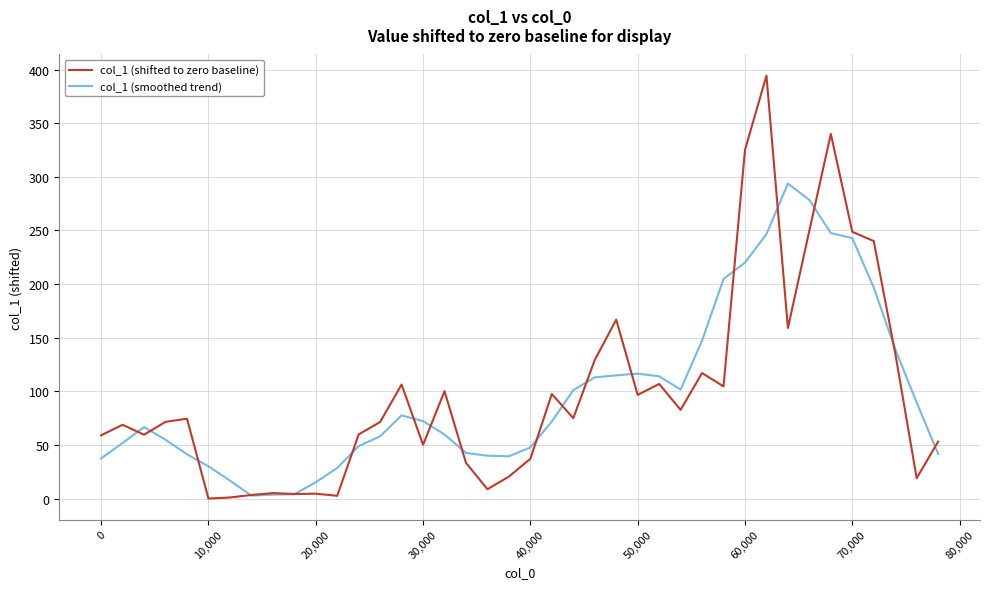

How many lines are shown in the chart?

2